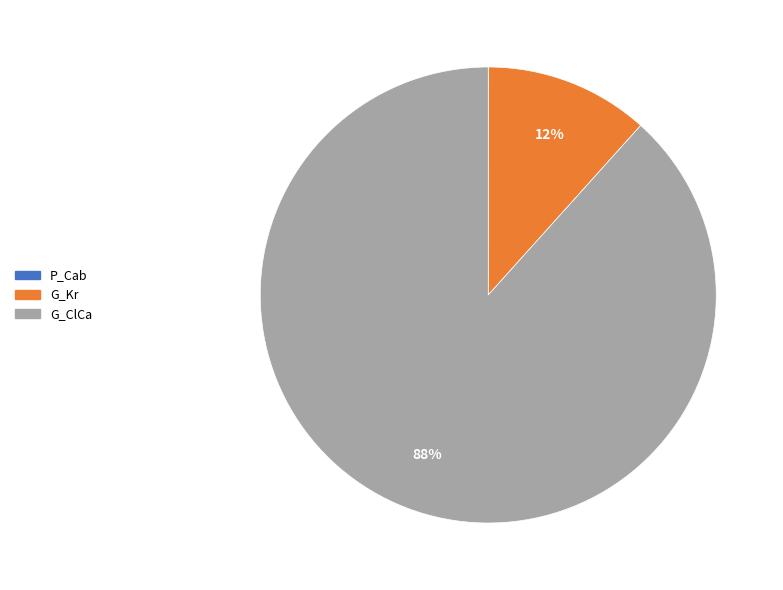

Is it true that G_Kr is 12% of the pie?

True